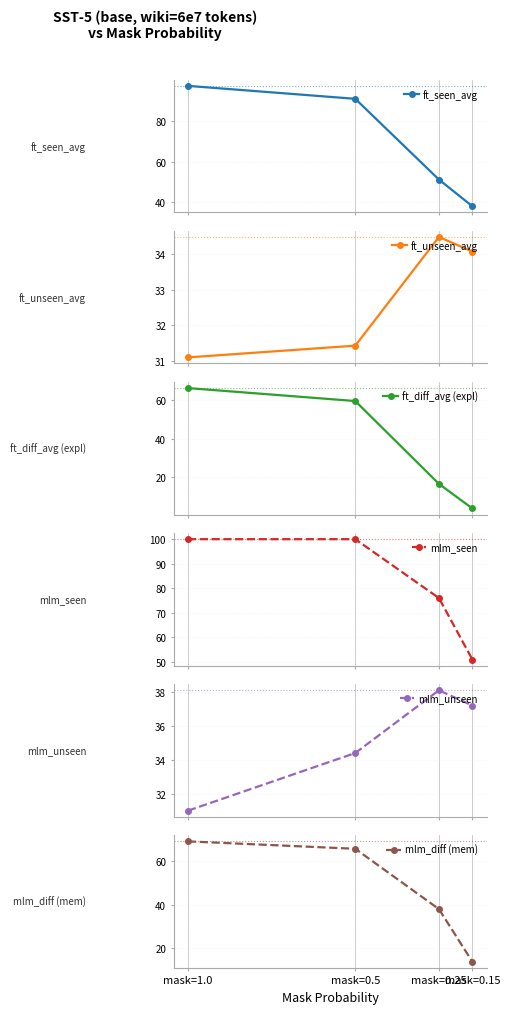

What is the total value across all series at mask=0.15?

178.0